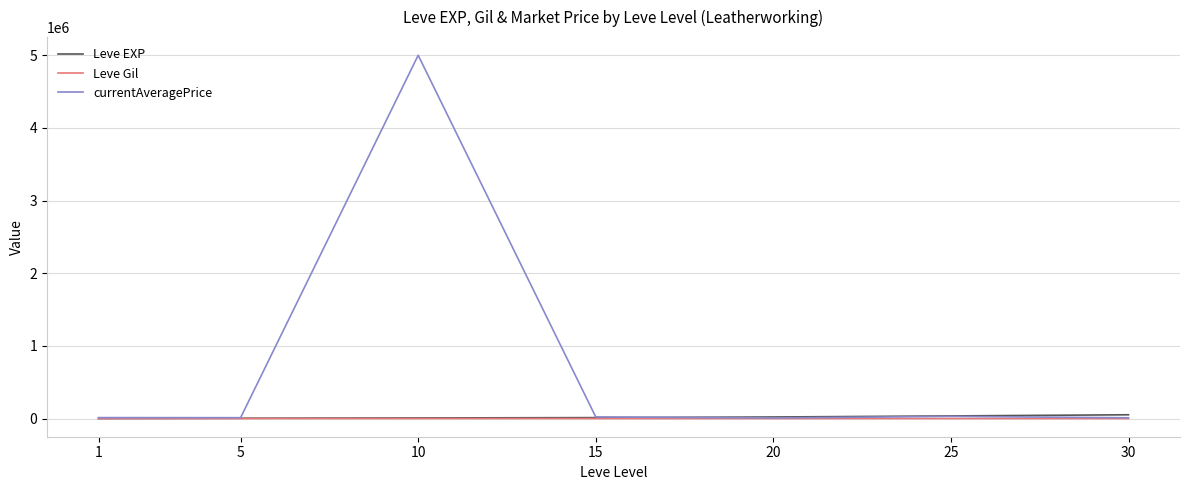

Which series has the largest range (max minus min)?

currentAveragePrice